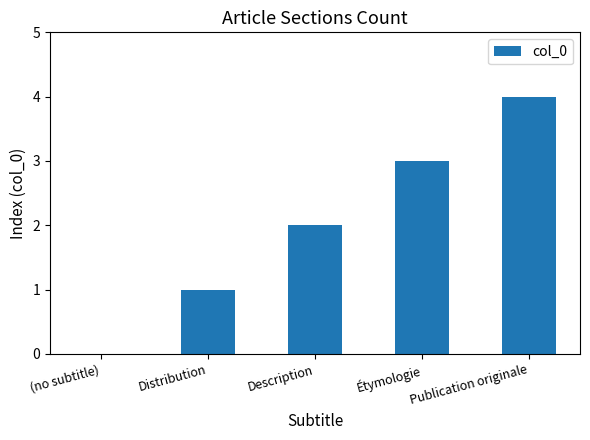

Are the bars horizontal?

No